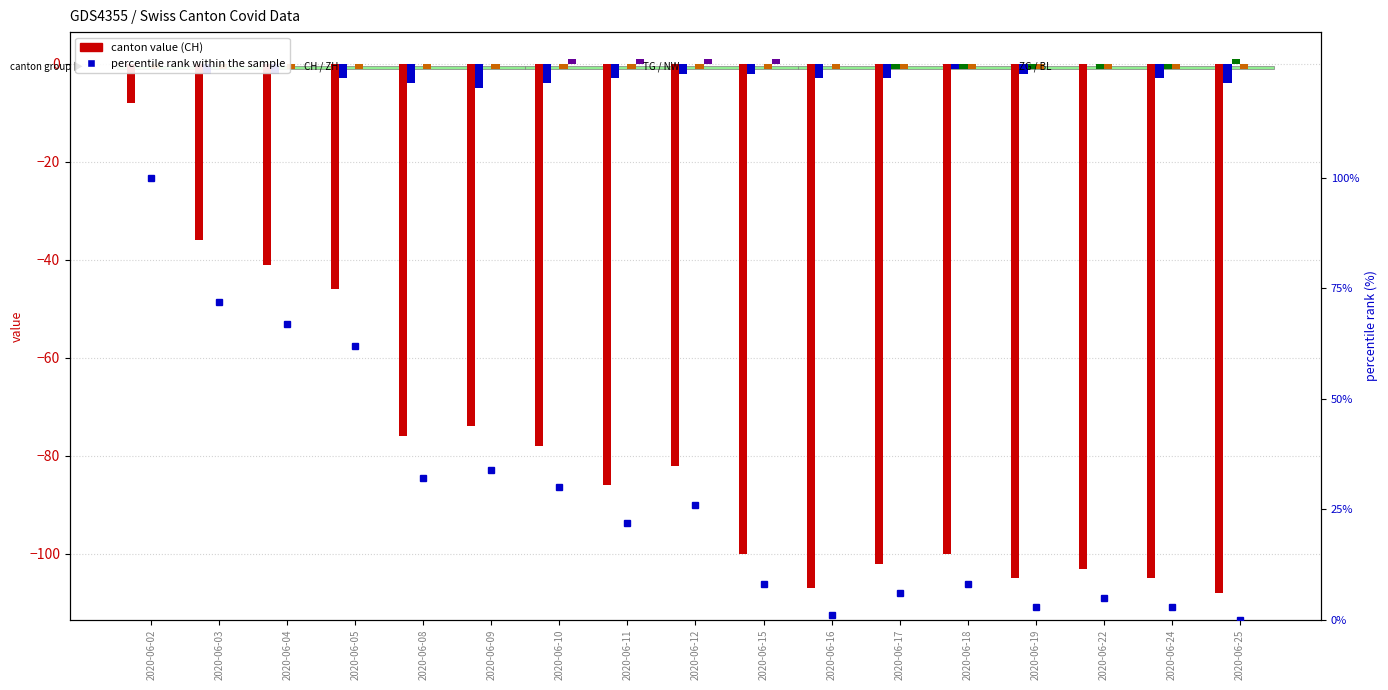

Reading left to right, extract all data points from this chart.

CH: 2020-06-02=-8	2020-06-03=-36	2020-06-04=-41	2020-06-05=-46	2020-06-08=-76	2020-06-09=-74	2020-06-10=-78	2020-06-11=-86	2020-06-12=-82	2020-06-15=-100	2020-06-16=-107	2020-06-17=-102	2020-06-18=-100	2020-06-19=-105	2020-06-22=-103	2020-06-24=-105	2020-06-25=-108
ZH: 2020-06-02=0	2020-06-03=-2	2020-06-04=-2	2020-06-05=-3	2020-06-08=-4	2020-06-09=-5	2020-06-10=-4	2020-06-11=-3	2020-06-12=-2	2020-06-15=-2	2020-06-16=-3	2020-06-17=-3	2020-06-18=-1	2020-06-19=-2	2020-06-22=0	2020-06-24=-3	2020-06-25=-4
TG: 2020-06-02=0	2020-06-03=0	2020-06-04=0	2020-06-05=0	2020-06-08=0	2020-06-09=0	2020-06-10=0	2020-06-11=0	2020-06-12=0	2020-06-15=0	2020-06-16=0	2020-06-17=-1	2020-06-18=-1	2020-06-19=-1	2020-06-22=-1	2020-06-24=-1	2020-06-25=1
ZG: 2020-06-02=0	2020-06-03=0	2020-06-04=0	2020-06-05=0	2020-06-08=0	2020-06-09=0	2020-06-10=1	2020-06-11=1	2020-06-12=1	2020-06-15=1	2020-06-16=0	2020-06-17=0	2020-06-18=0	2020-06-19=0	2020-06-22=0	2020-06-24=0	2020-06-25=0